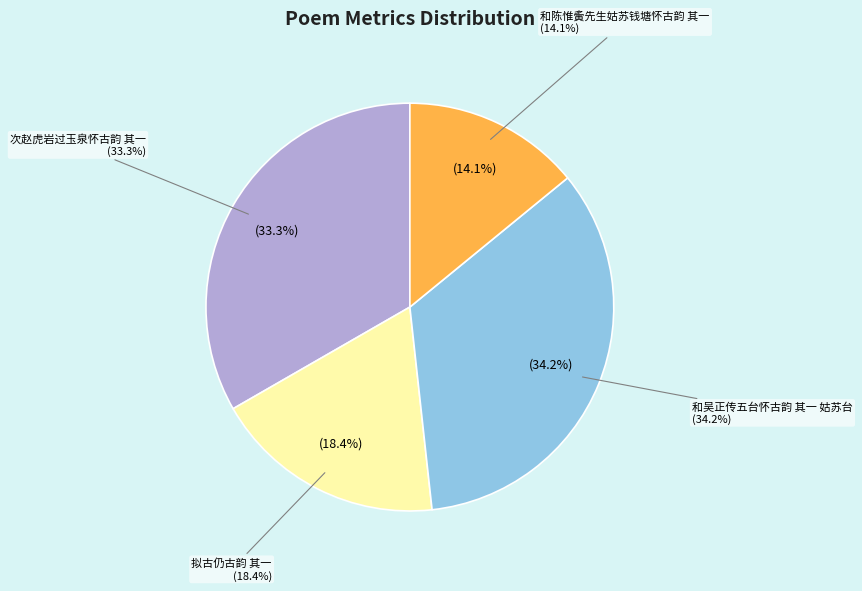

What is the largest slice in the pie chart?

和吴正传五台怀古韵 其一 姑苏台